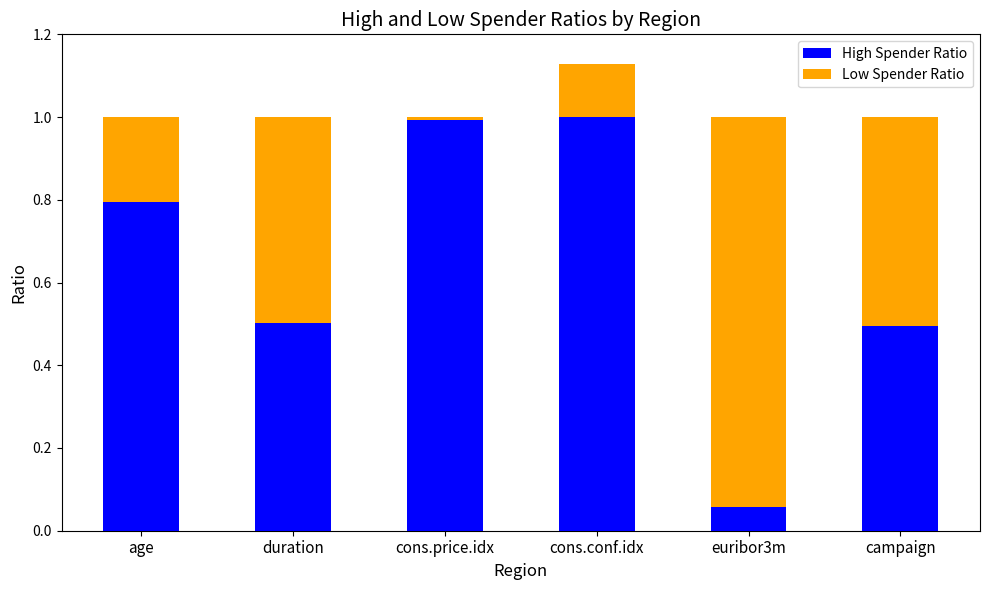

What are all the series names shown in the legend?

High Spender Ratio, Low Spender Ratio